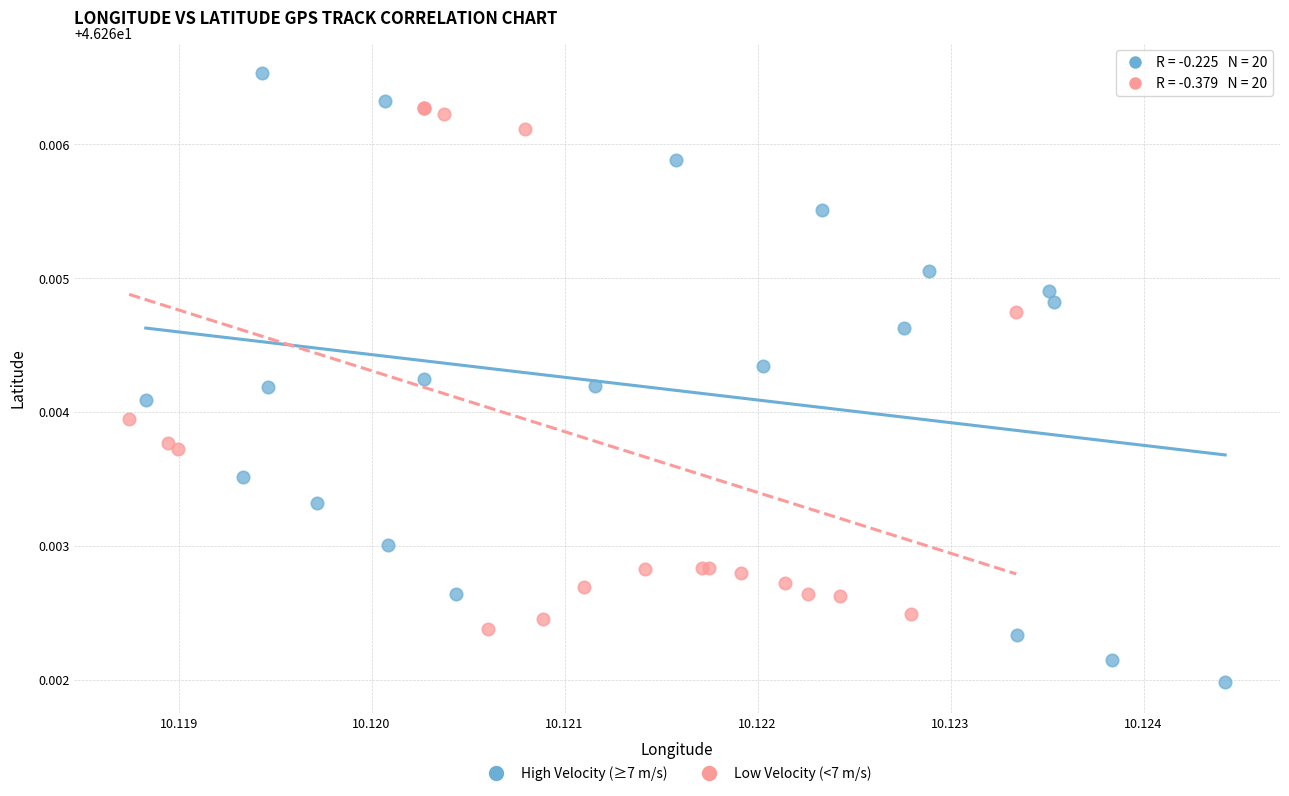

Which series has the widest spread of Y values?

High Velocity (≥7 m/s)